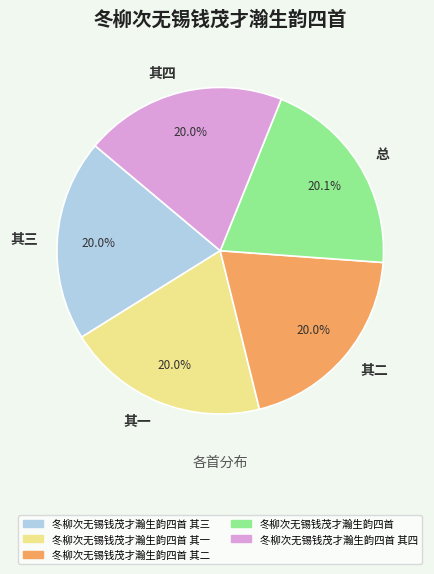

What is the ratio of the value at 其四 to the value at 其二?

1.0